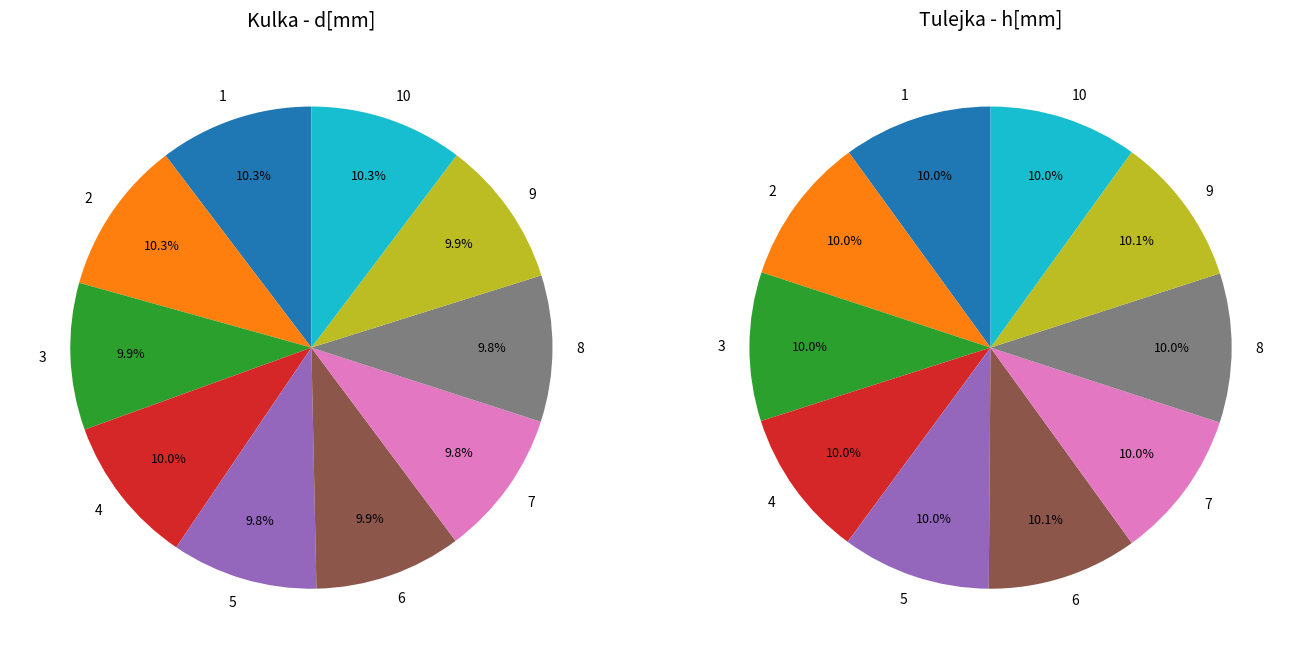

Is 5 the majority of the pie?

No